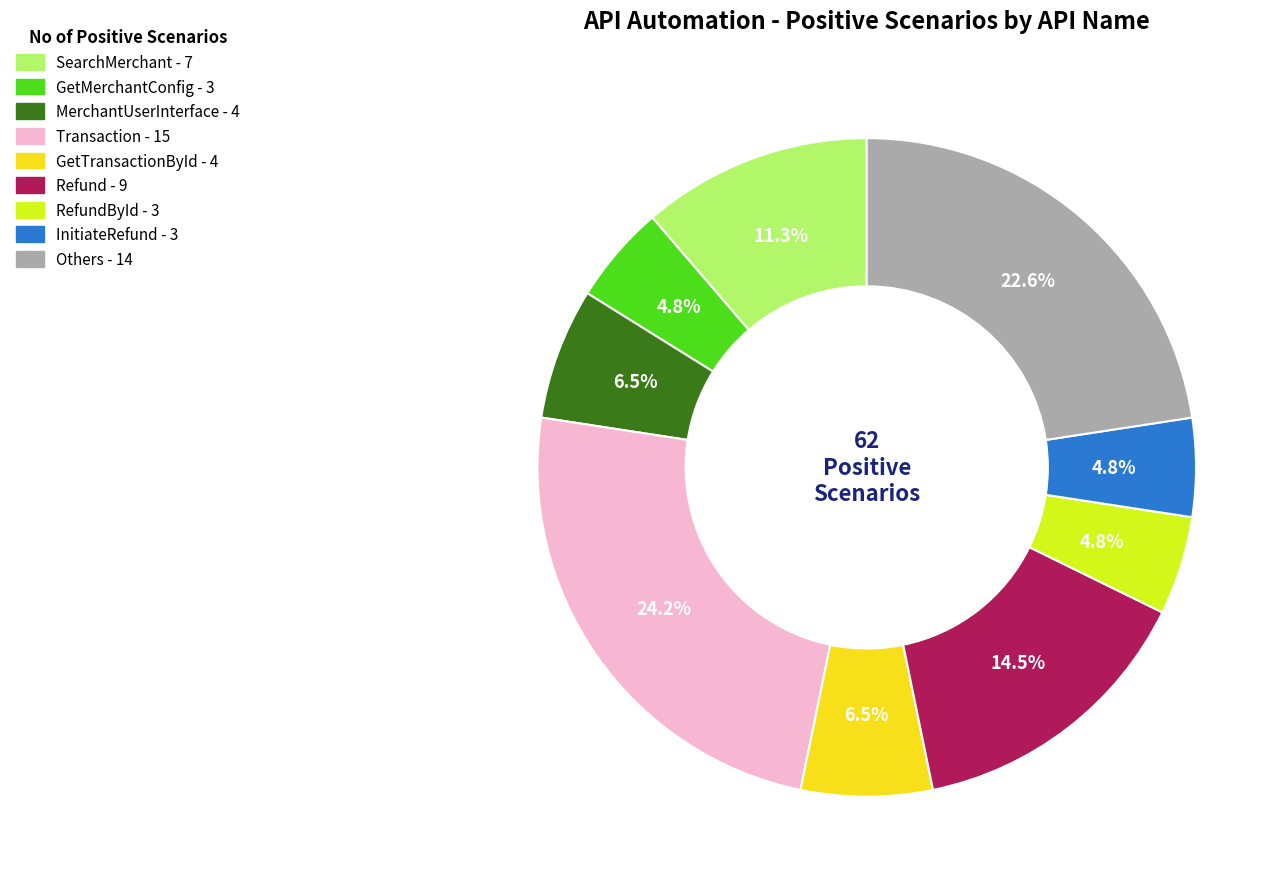

To the nearest percent, what is the difference between the largest and smallest slice percentages?

19%